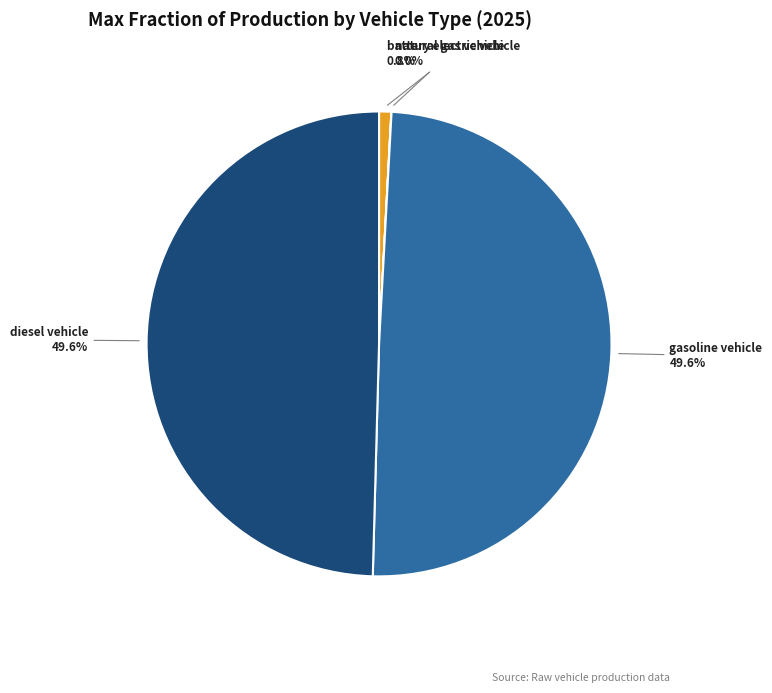

Is gasoline vehicle the majority of the pie?

No